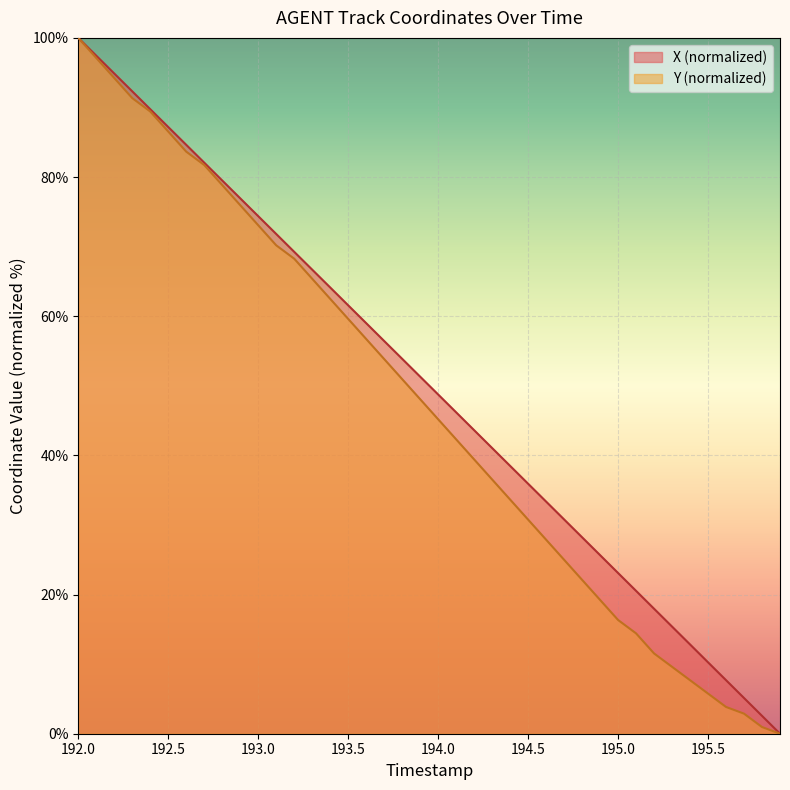

What is the difference between the maximum and second lowest values in the Y series?

99.0